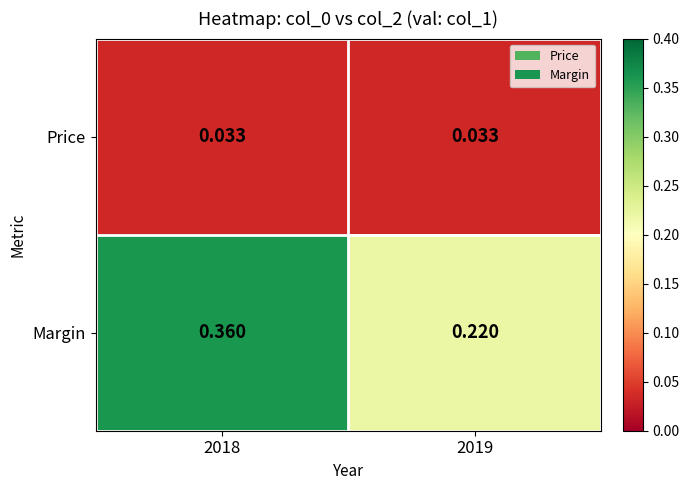

Is the value of Margin at 2019 greater than the value of Price at 2019?

Yes